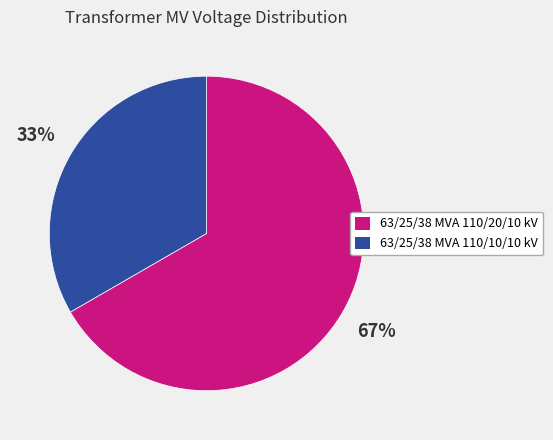

Do 63/25/38 MVA 110/20/10 kV and 63/25/38 MVA 110/10/10 kV together represent more than half of the pie?

Yes